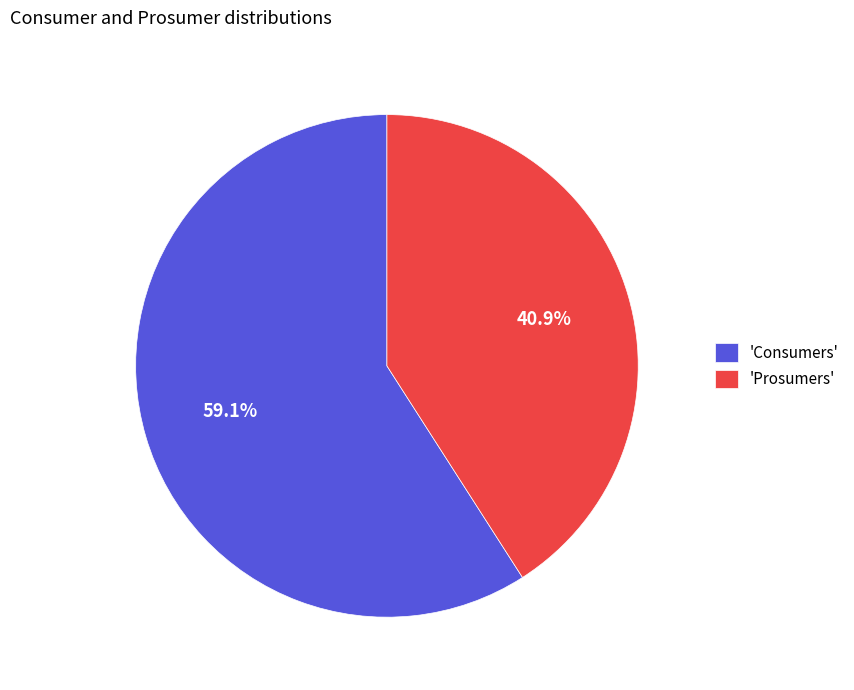

Between 'Consumers' and 'Prosumers', which is larger?

'Consumers'